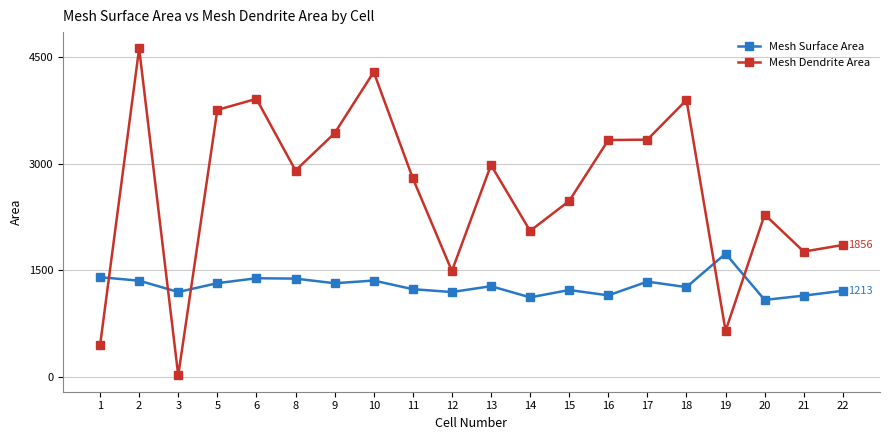

The Mesh Surface Area series shows 1319.3 at 5. True or false?

True